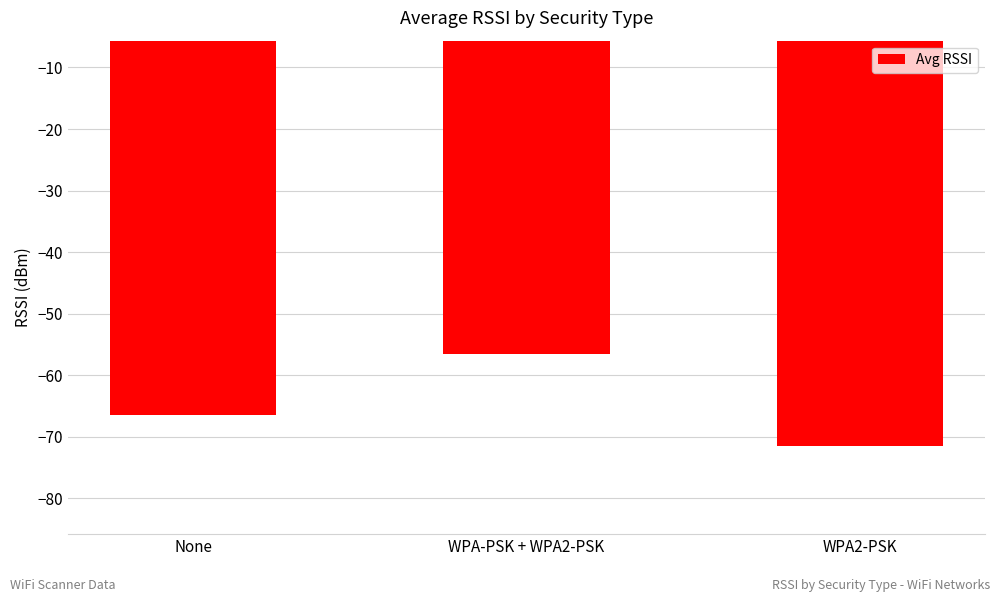

Are the bars grouped side by side (vs. stacked)?

No